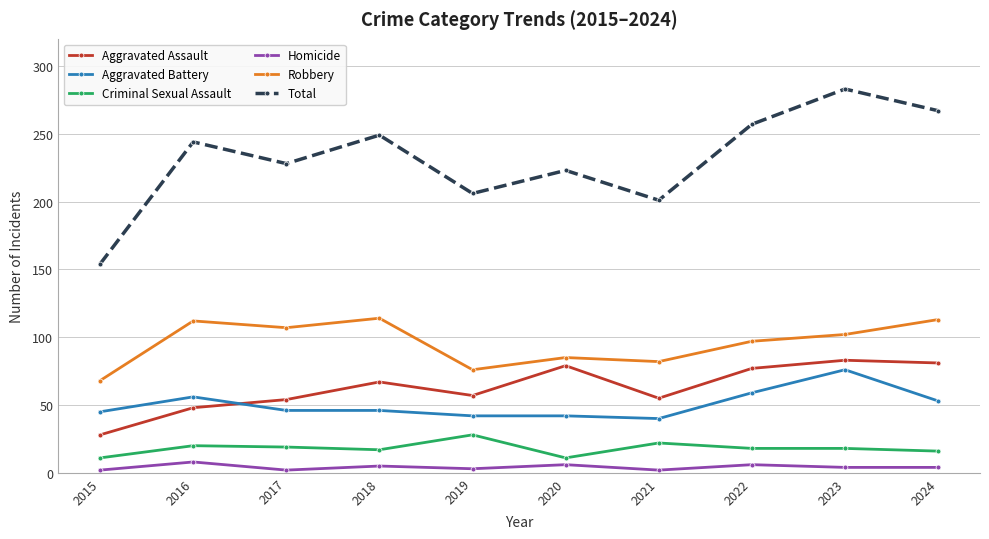

Which series has the largest total across all categories?

Total